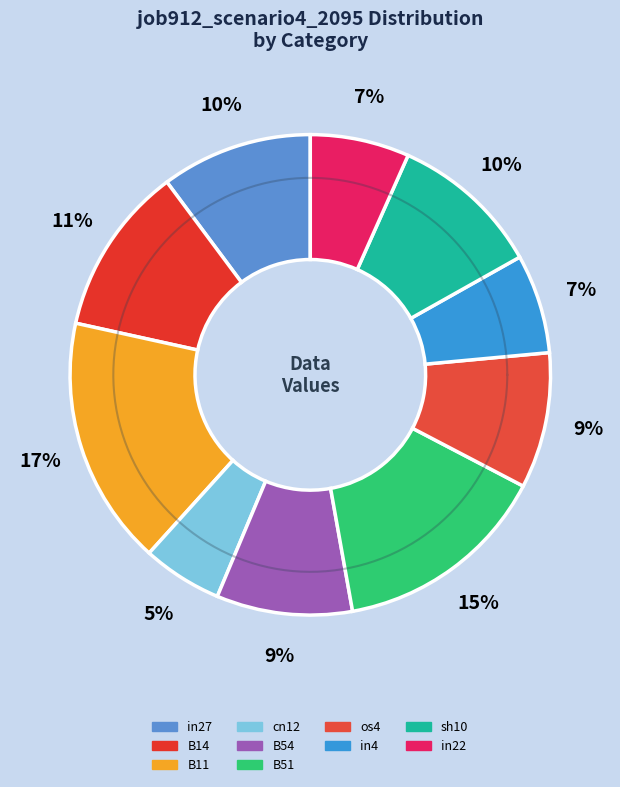

Is there any slice that represents more than half of the pie?

No